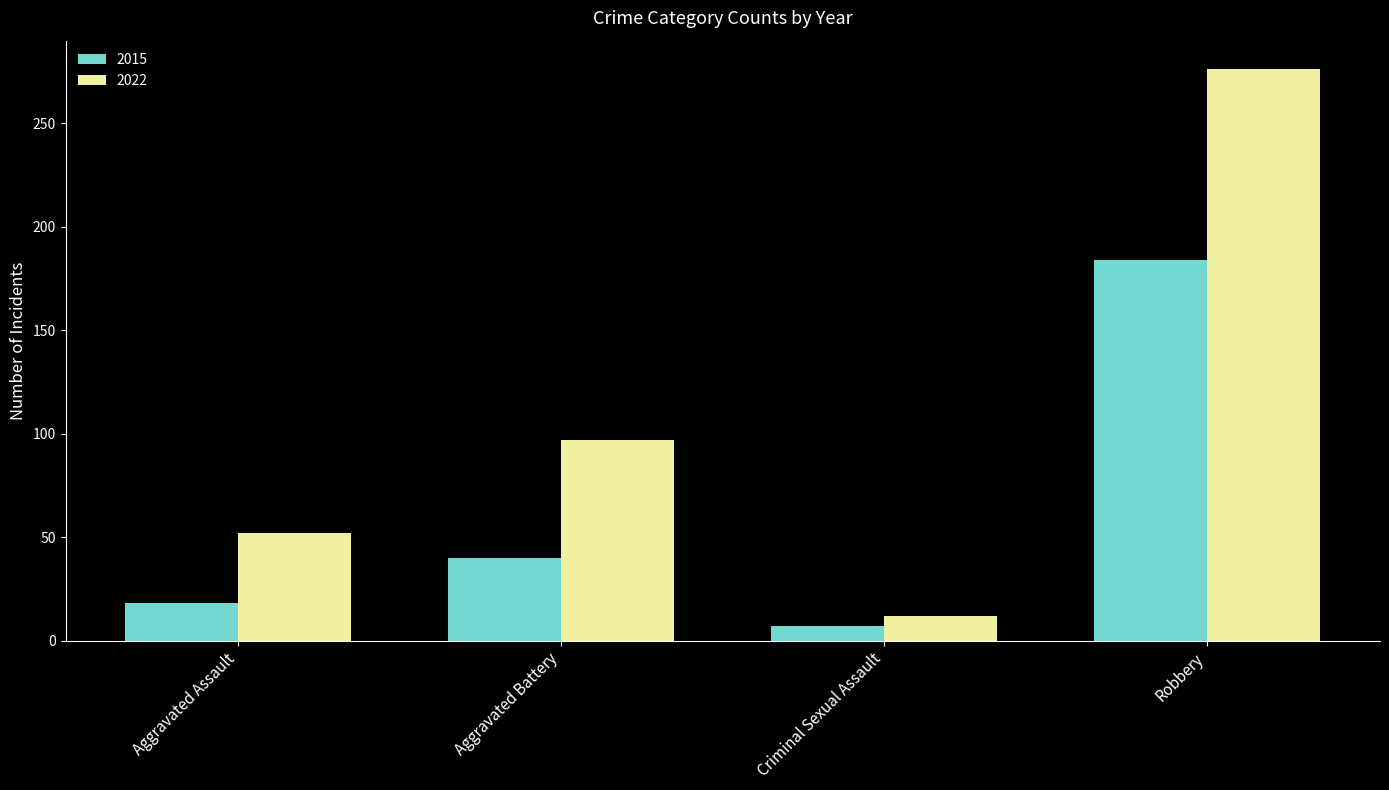

How many bars are there in total?

8